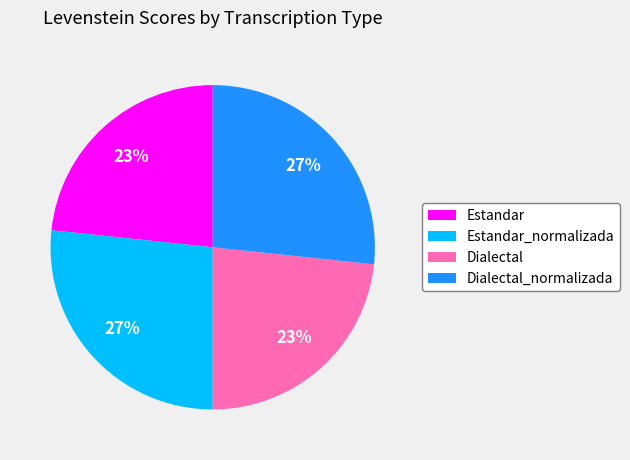

Is Estandar the majority of the pie?

No